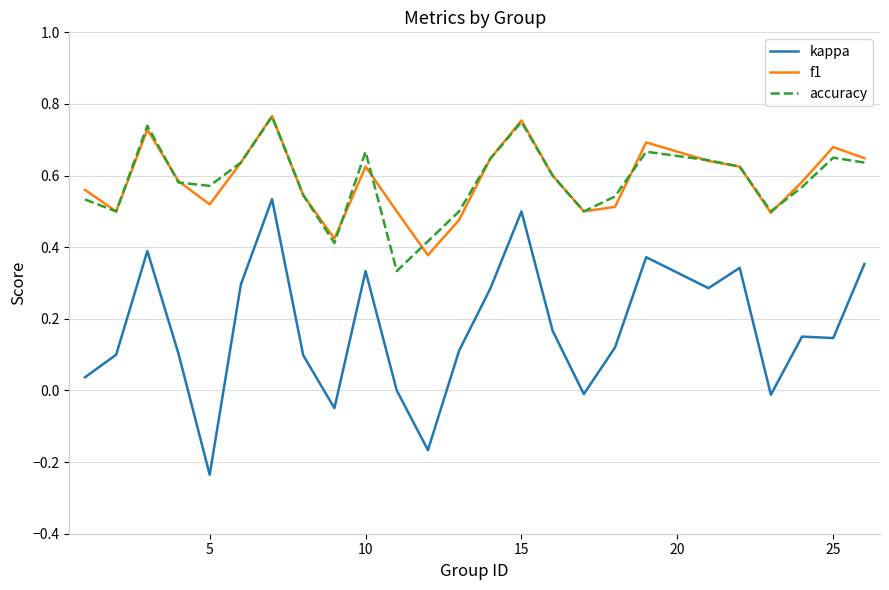

True or false: accuracy and kappa cross at least once.

False